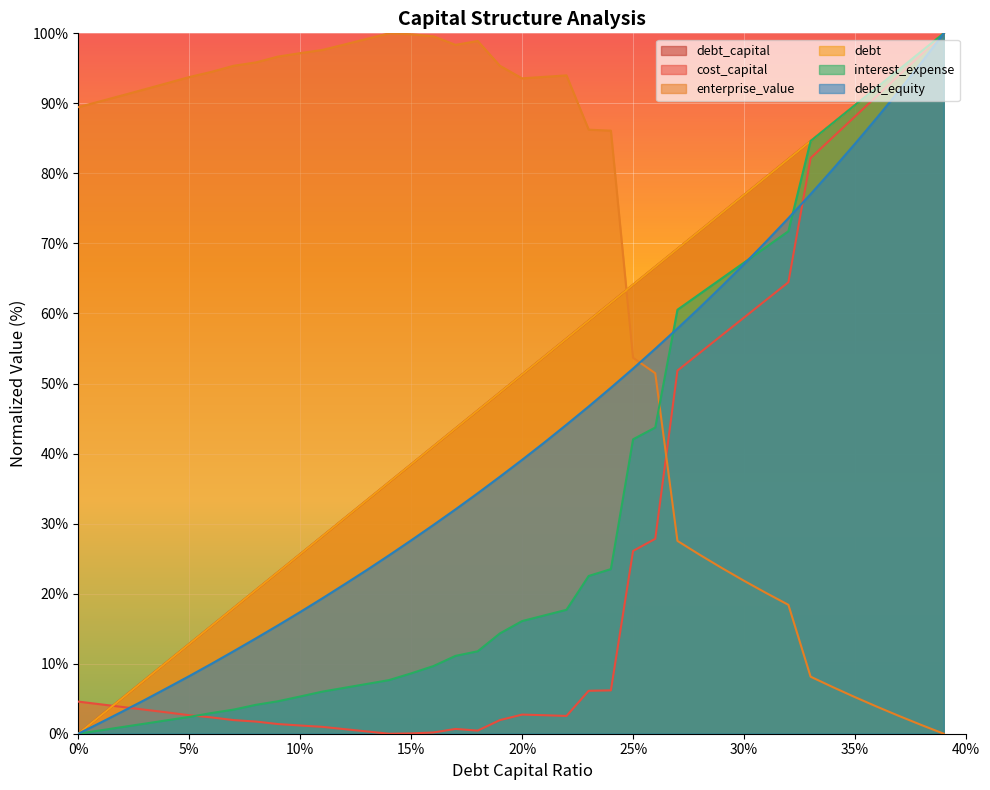

What is the spread (max minus min) of values at 0.28?

46.2